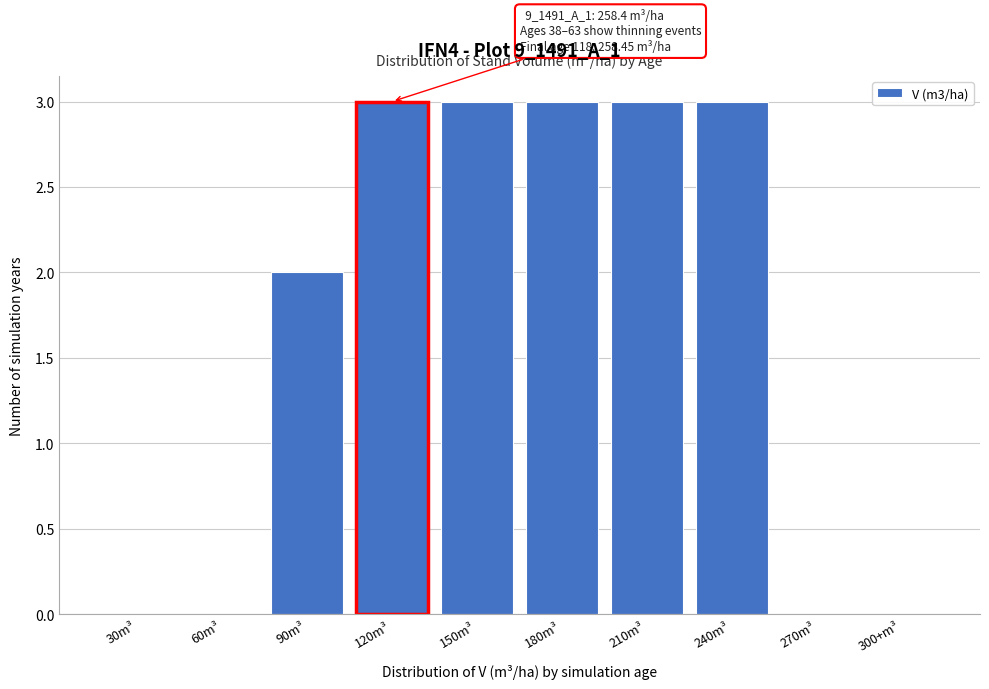

Reading left to right, what are all the values shown in this chart?

30m³=0	60m³=0	90m³=2	120m³=3	150m³=3	180m³=3	210m³=3	240m³=3	270m³=0	300+m³=0